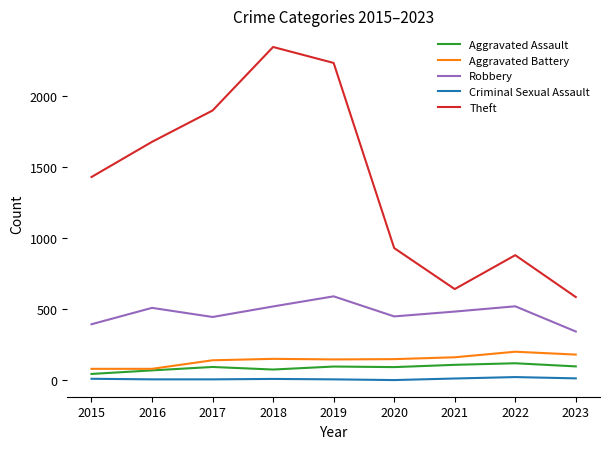

Where does the Robbery series first go above 484?

2016